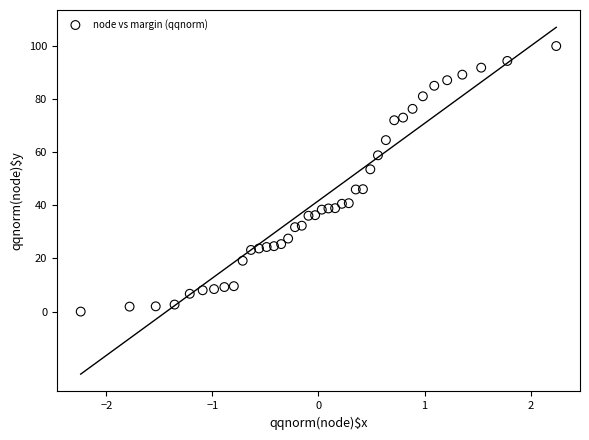

What is the range of Y values (max minus min)?

100.0